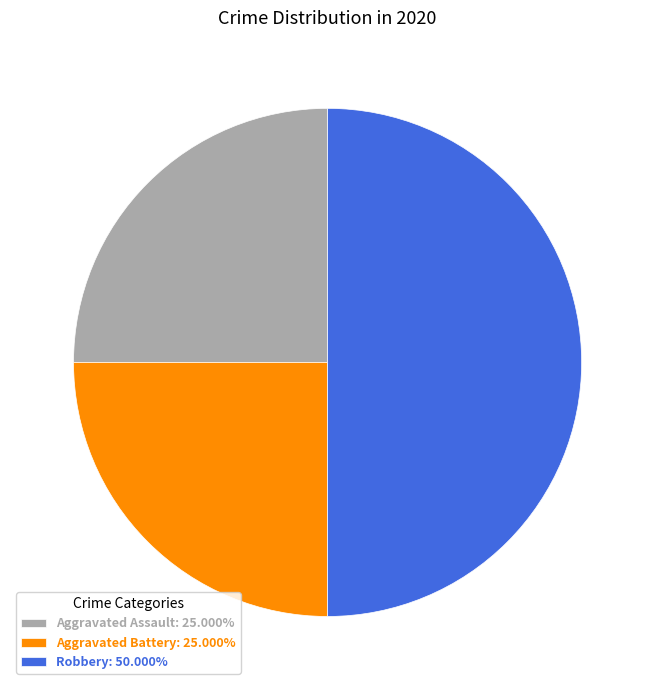

Is Aggravated Assault: 25.000% the majority of the pie?

No